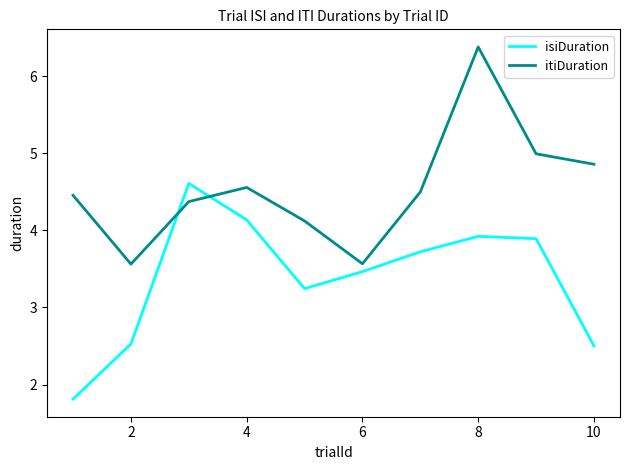

Which series has the largest total across all categories?

itiDuration